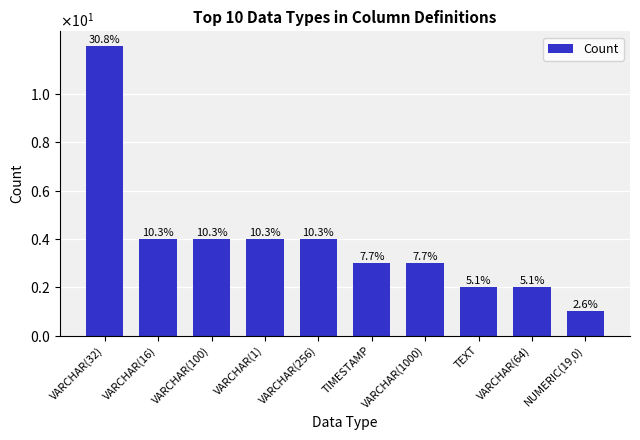

Which category has the lowest value across all series?

NUMERIC(19,0)